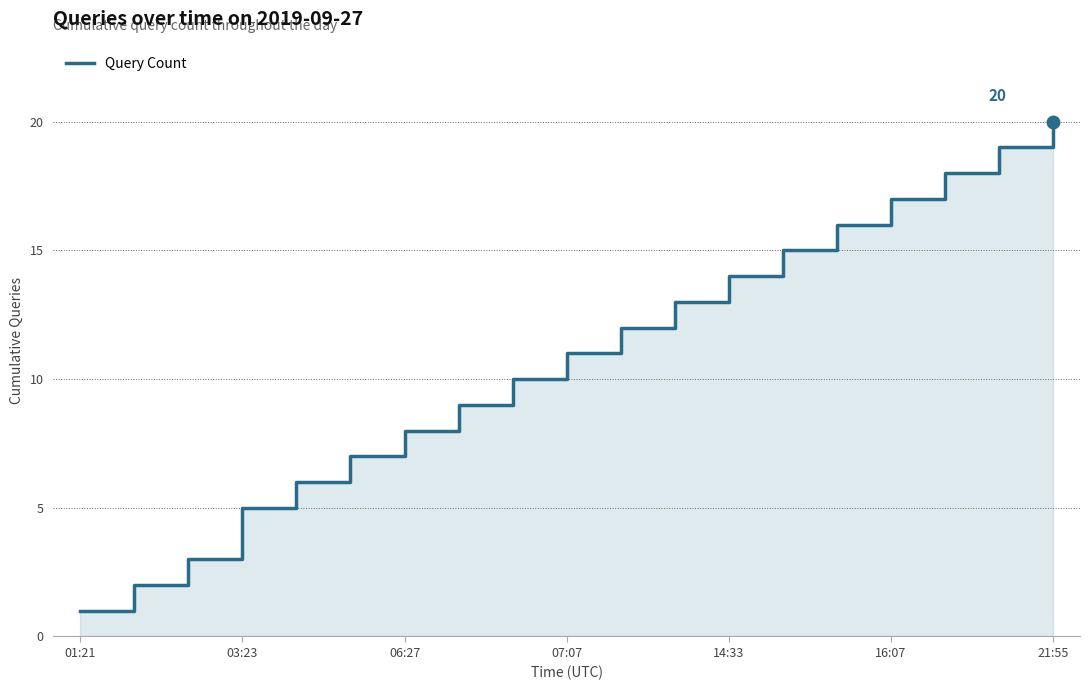

What is the ratio of the value at 15 to the value at 14?

1.1